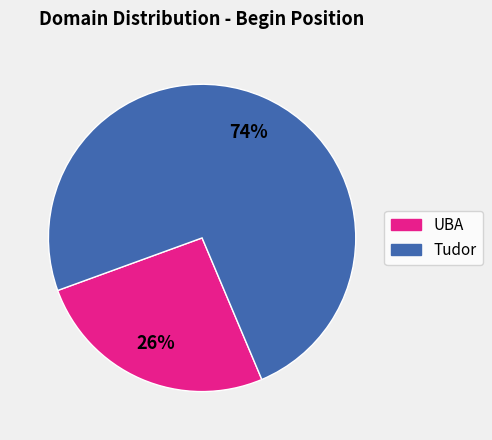

The Tudor slice represents 67% of the pie. True or false?

False